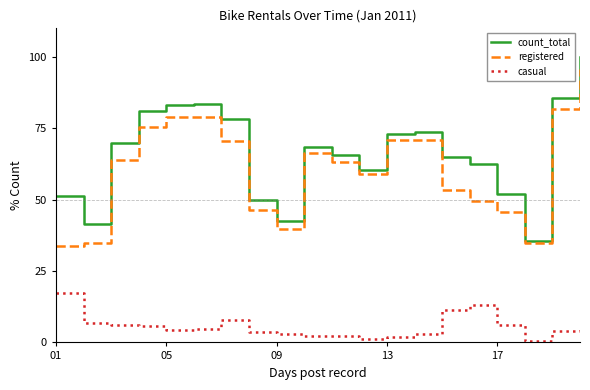

What is the minimum value for registered?

33.9